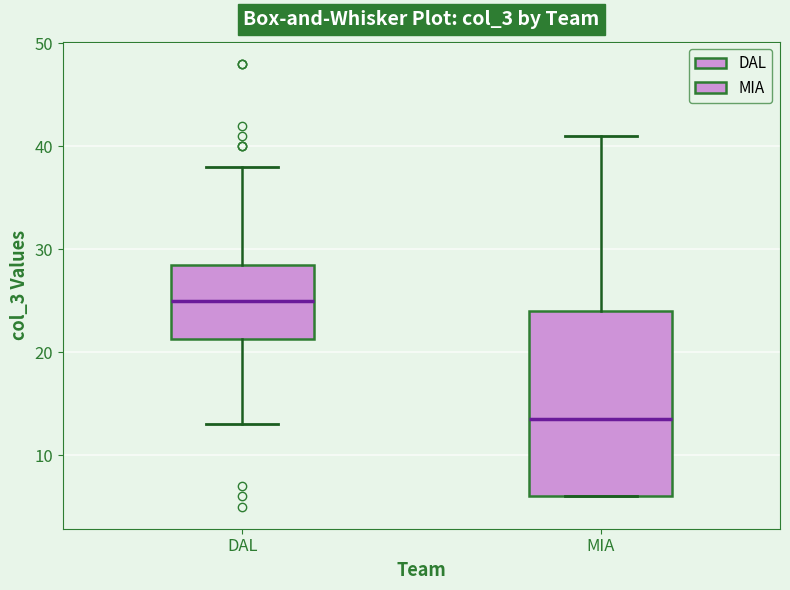

Which box's median line is the highest?

DAL